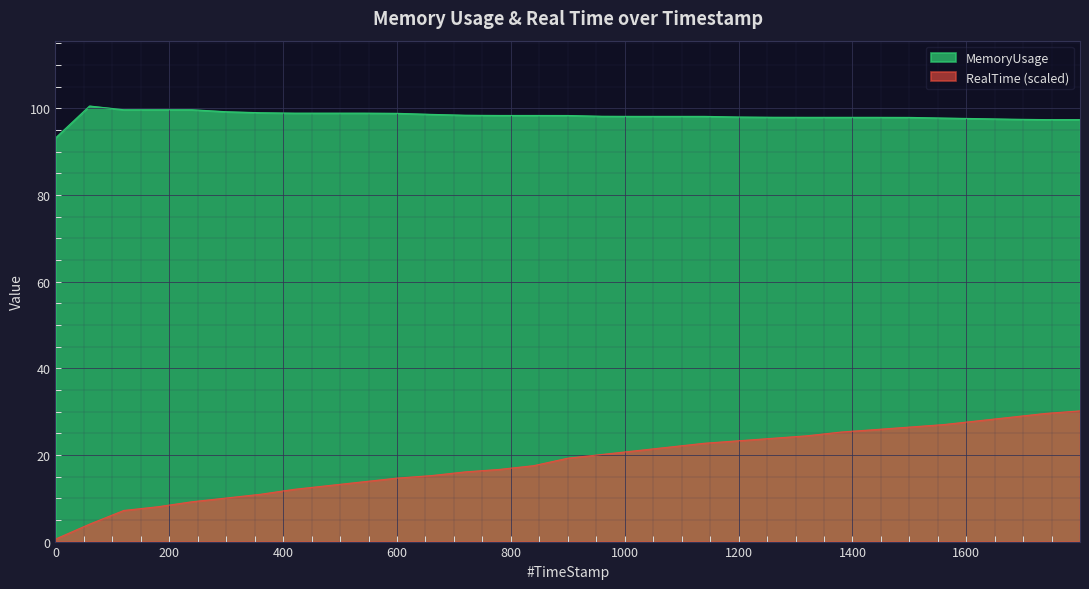

At which label does RealTime first exceed 19?

899.98